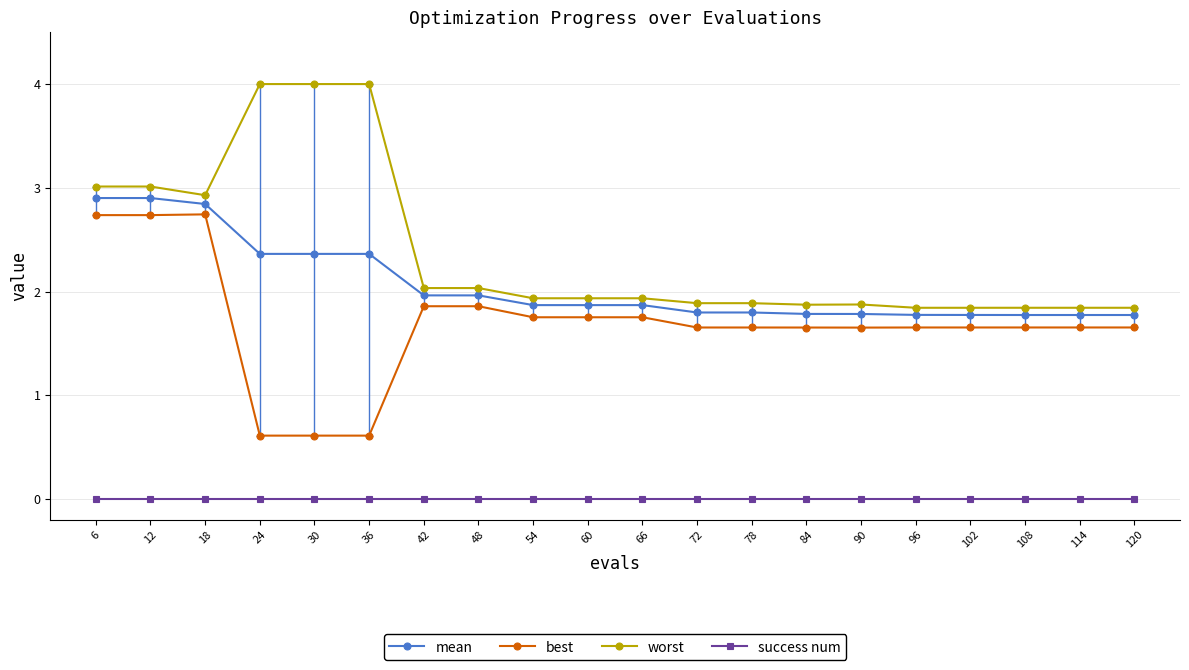

What is the greatest value displayed?

4.0